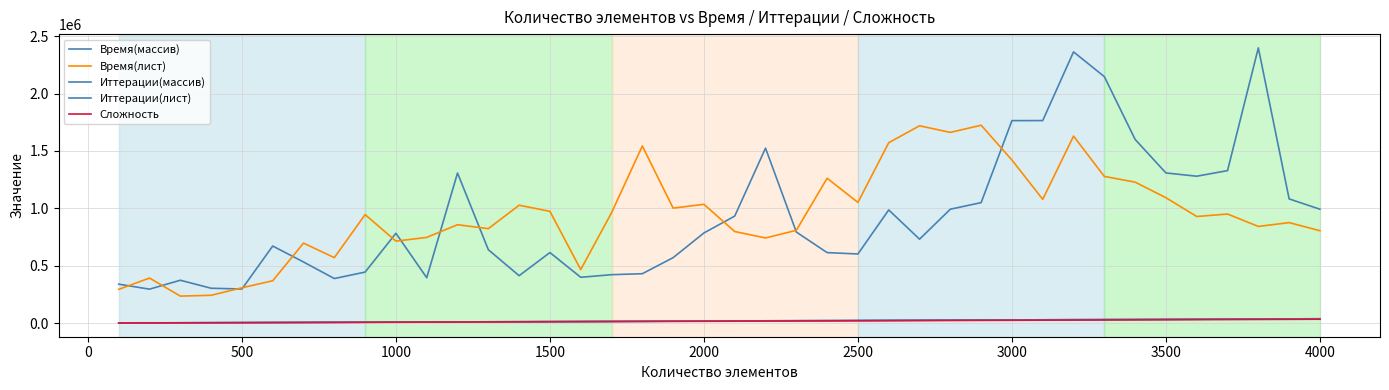

Does the chart have visible grid lines?

Yes